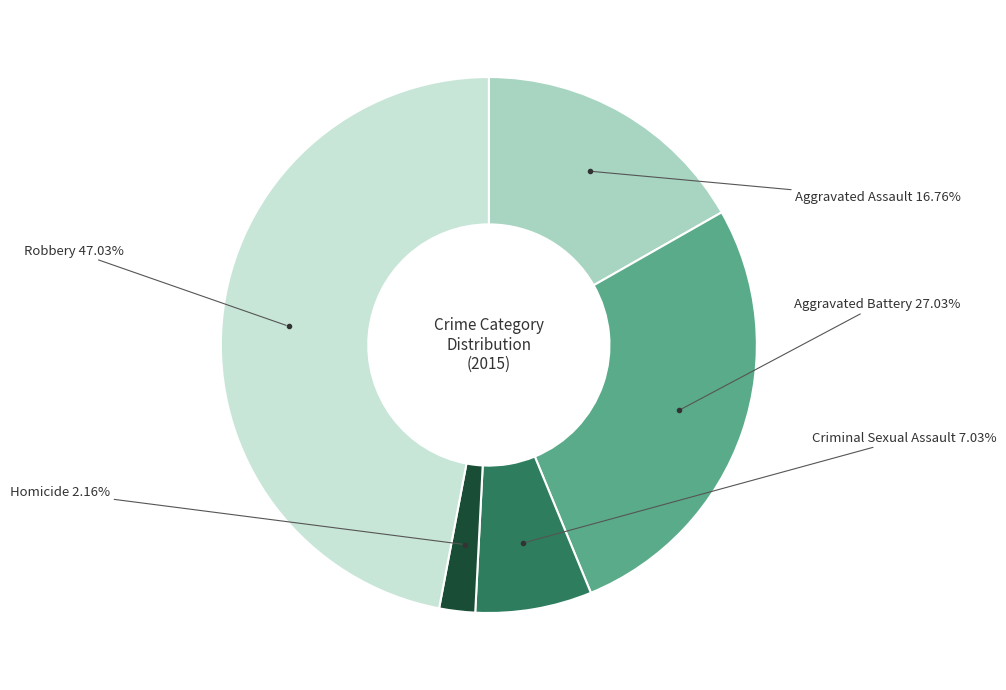

To the nearest percent, what is the average slice percentage?

20%